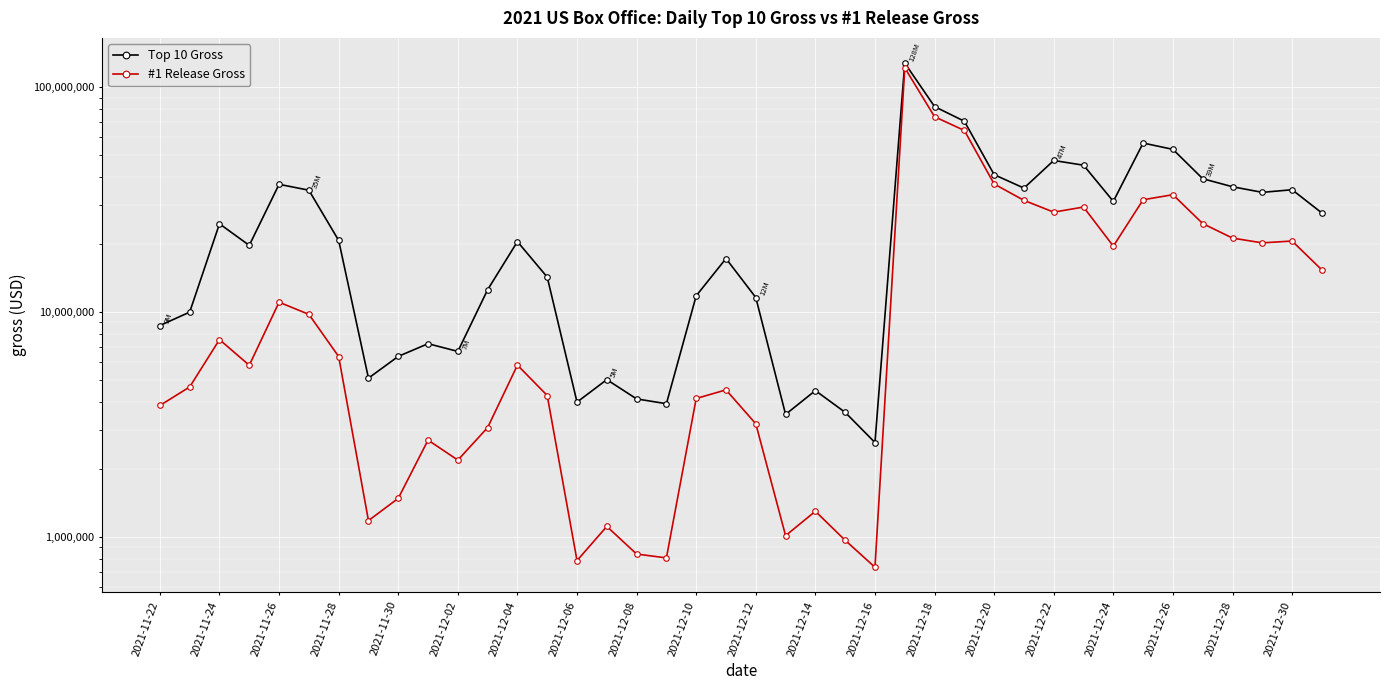

What is the difference between the maximum and minimum values in the Top 10 Gross series?

125393140